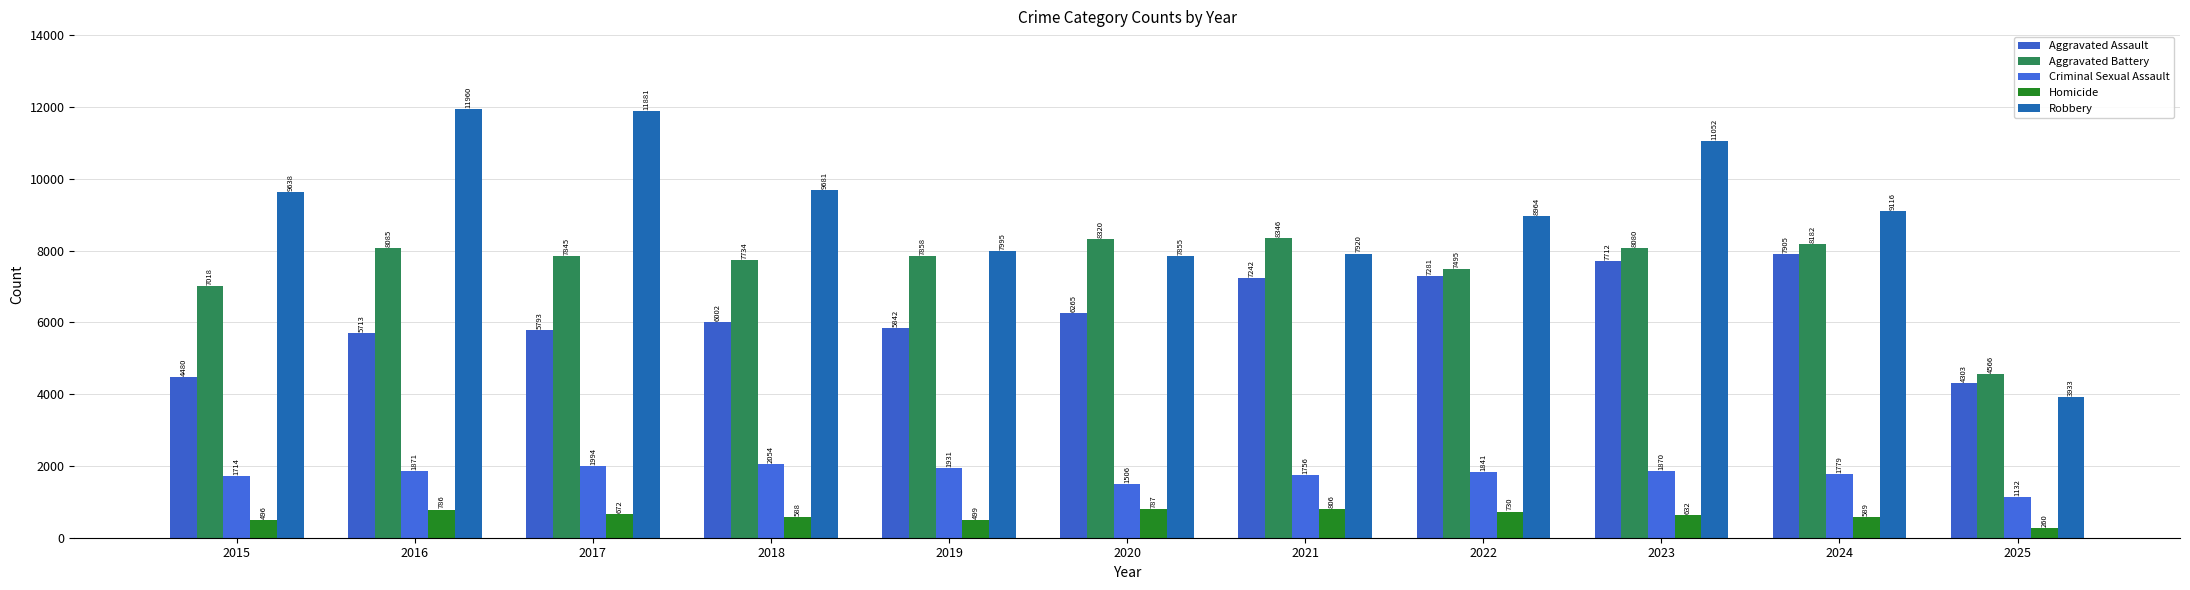

Reading left to right, what are all the values shown in this chart?

Aggravated Assault: 2015=4480	2016=5713	2017=5793	2018=6002	2019=5842	2020=6265	2021=7242	2022=7281	2023=7712	2024=7905	2025=4303
Aggravated Battery: 2015=7018	2016=8085	2017=7845	2018=7734	2019=7858	2020=8320	2021=8346	2022=7495	2023=8080	2024=8182	2025=4566
Criminal Sexual Assault: 2015=1714	2016=1871	2017=1994	2018=2054	2019=1931	2020=1506	2021=1756	2022=1841	2023=1870	2024=1779	2025=1132
Homicide: 2015=496	2016=786	2017=672	2018=588	2019=499	2020=787	2021=806	2022=730	2023=632	2024=589	2025=260
Robbery: 2015=9638	2016=11960	2017=11881	2018=9681	2019=7995	2020=7855	2021=7920	2022=8964	2023=11052	2024=9116	2025=3933